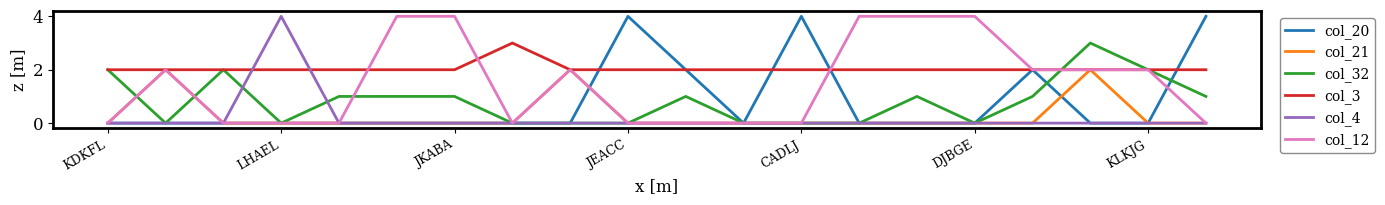

Which series has the largest total across all categories?

col_3